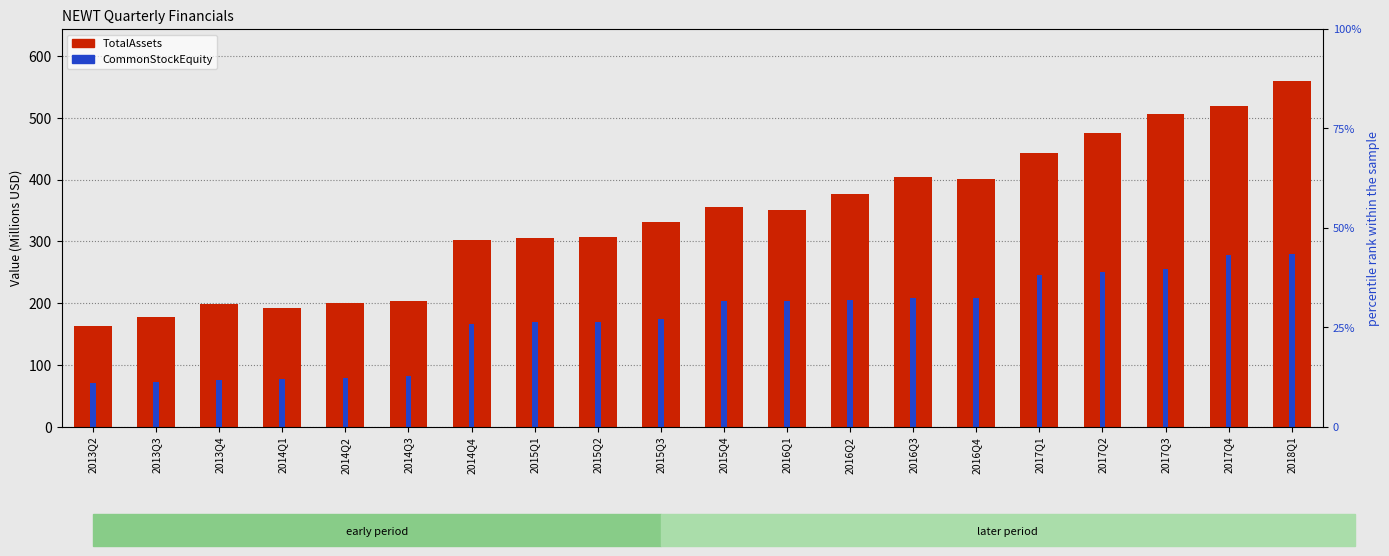

At 2015Q3, list the series in order from smallest to largest.

CommonStockEquity (M), TotalAssets (M)